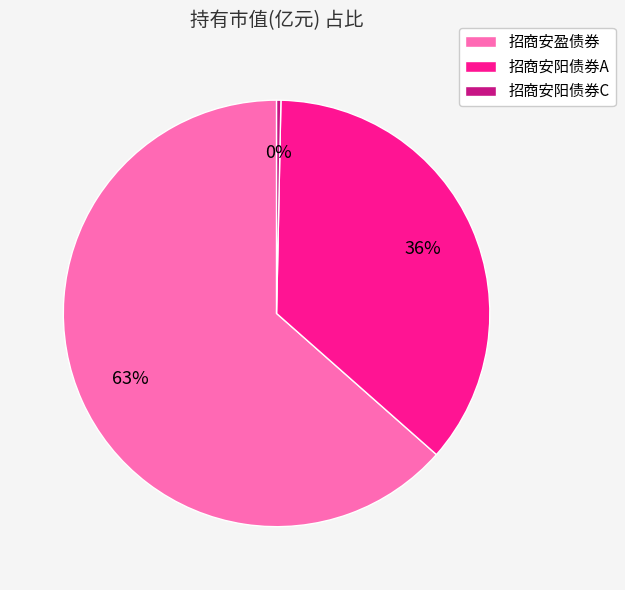

To the nearest percent, what portion does 招商安阳债券A represent?

36%